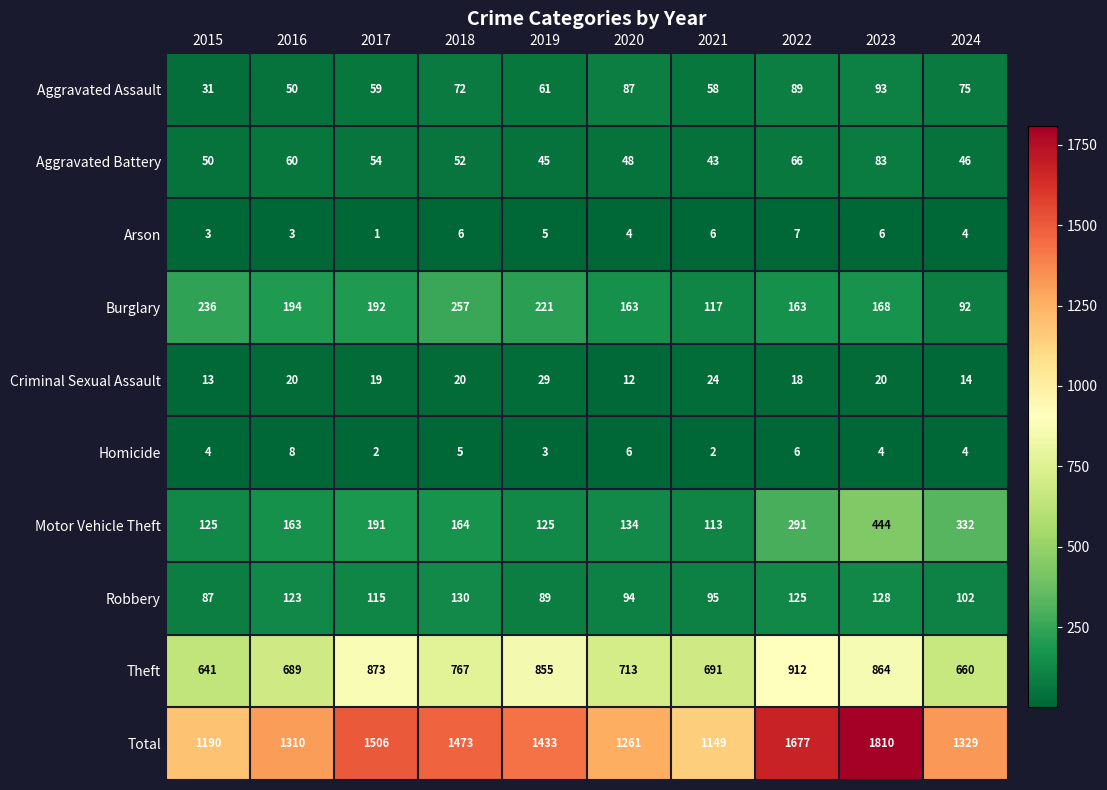

Which category has the highest value in the Robbery series?

2018